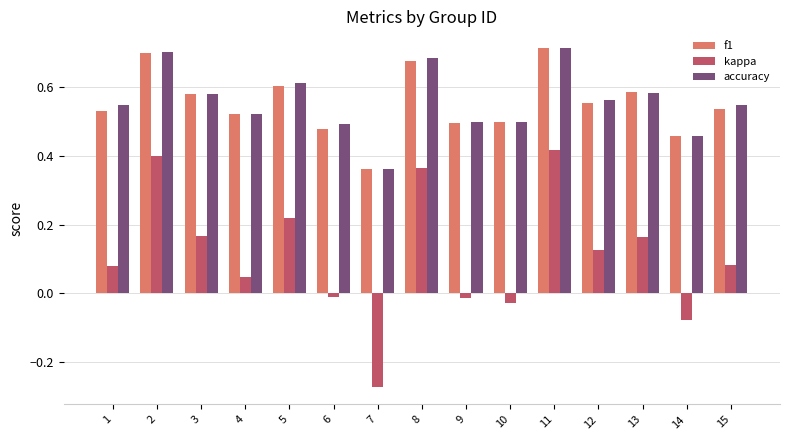

How many distinct data groups are displayed?

3